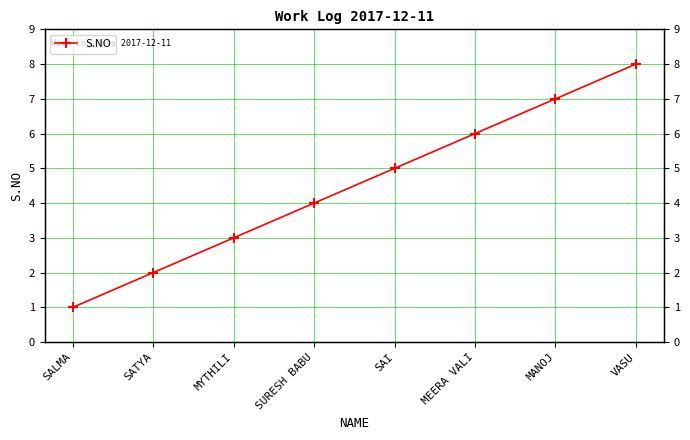

List the labels in order of value, smallest first.

SALMA, SATYA, MYTHILI, SURESH BABU, SAI, MEERA VALI, MANOJ, VASU